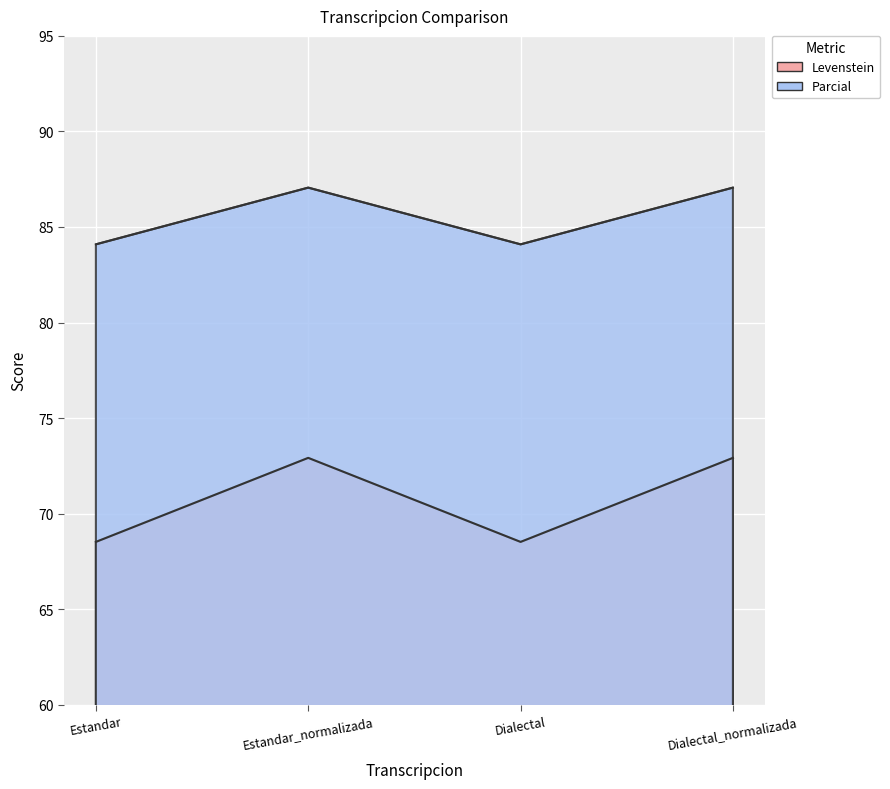

What position from the left is Dialectal?

3